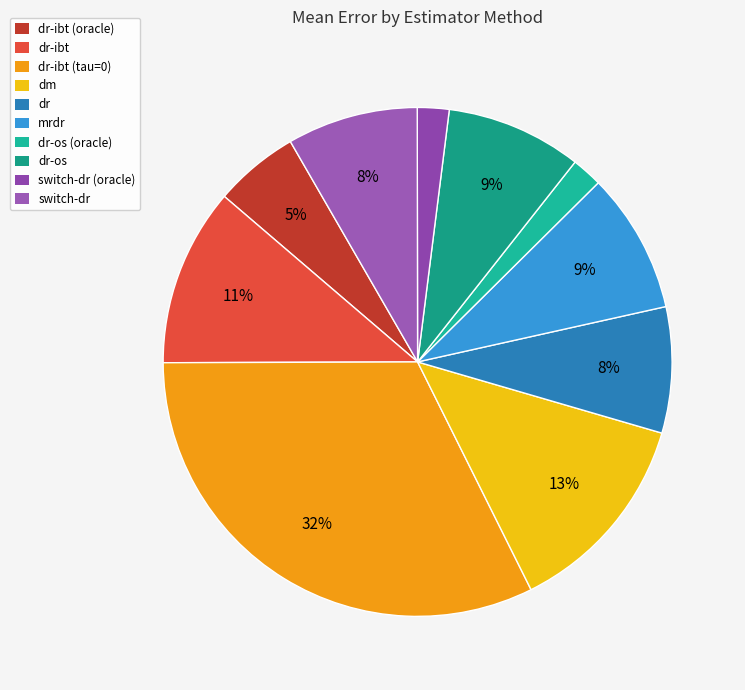

Does mrdr account for over 50% of the chart?

No